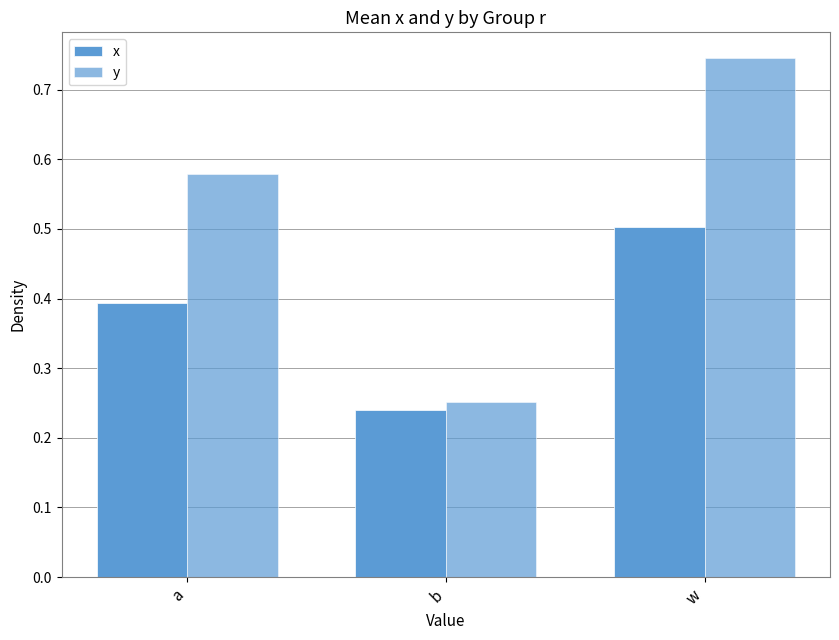

How many bars are there in total?

6